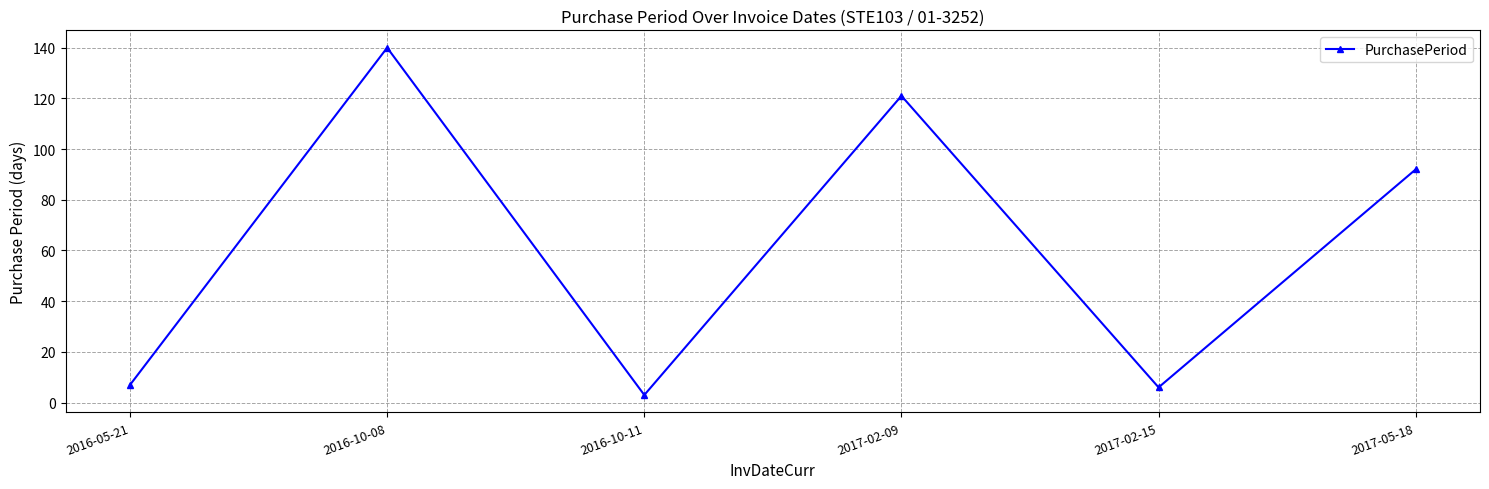

What is the difference between the maximum and minimum values?

137